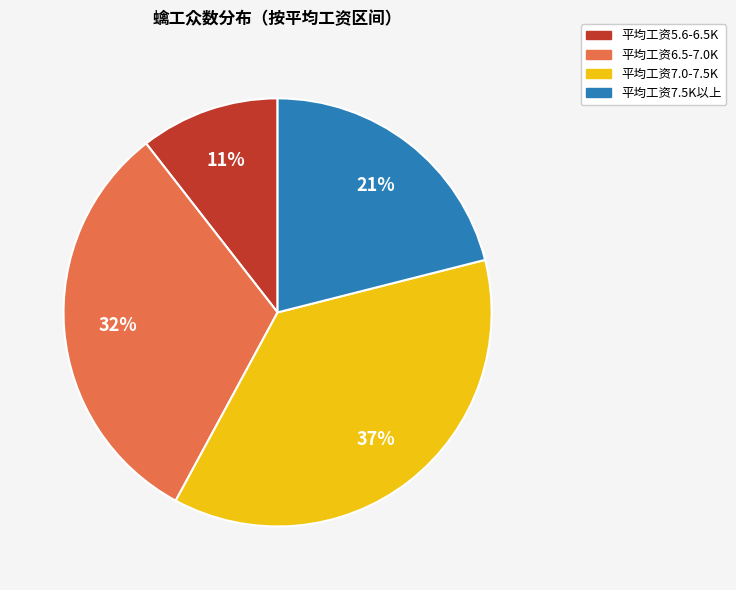

Is there any slice that represents more than half of the pie?

No